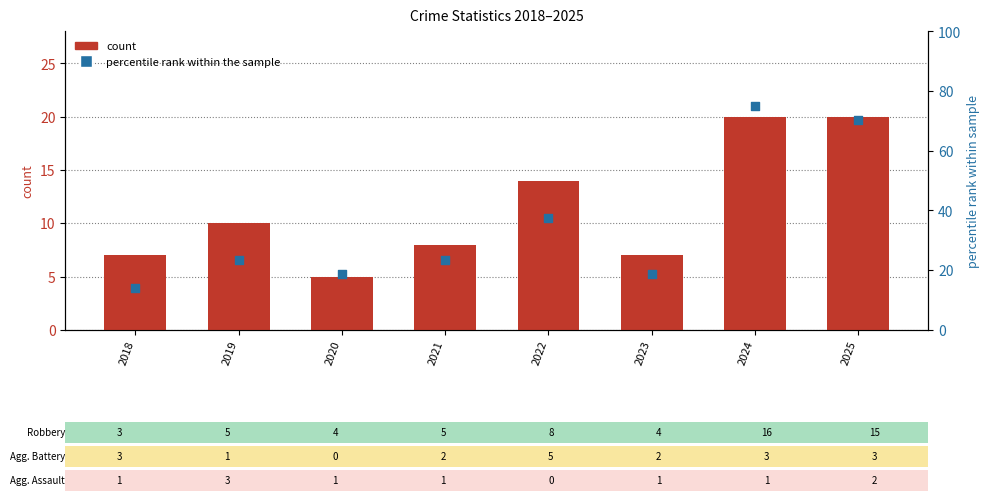

At how many categories does at least one series exceed 58?

2